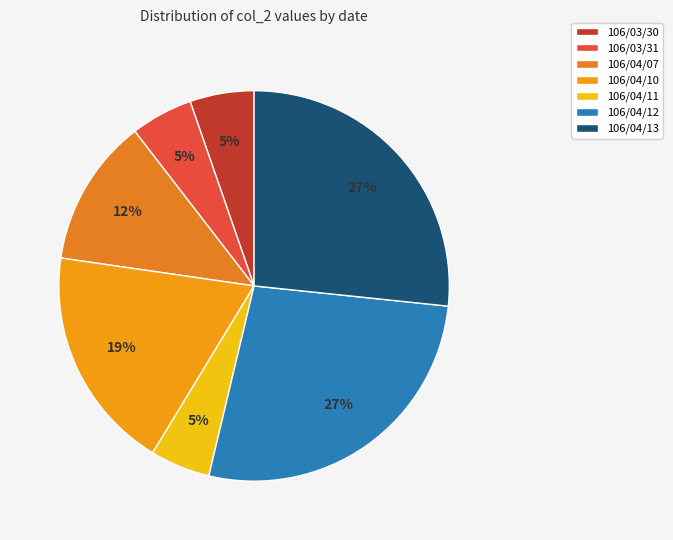

What is the change in value from 106/04/12 to 106/04/13?

-8720